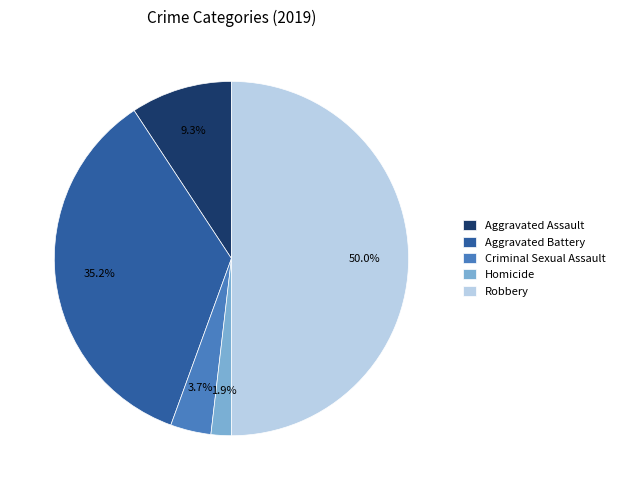

What is the ratio of the value at Aggravated Assault to the value at Criminal Sexual Assault?

2.5